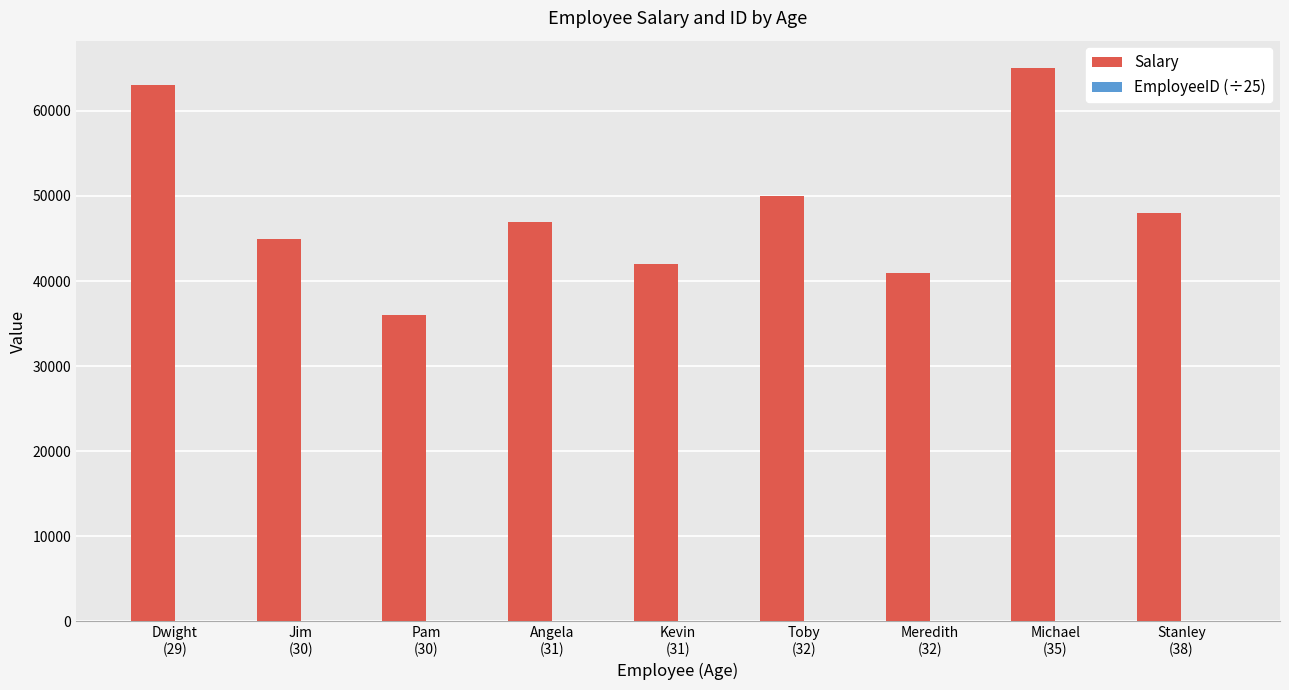

The Salary series shows 36000.0 at Pam
(30). True or false?

True